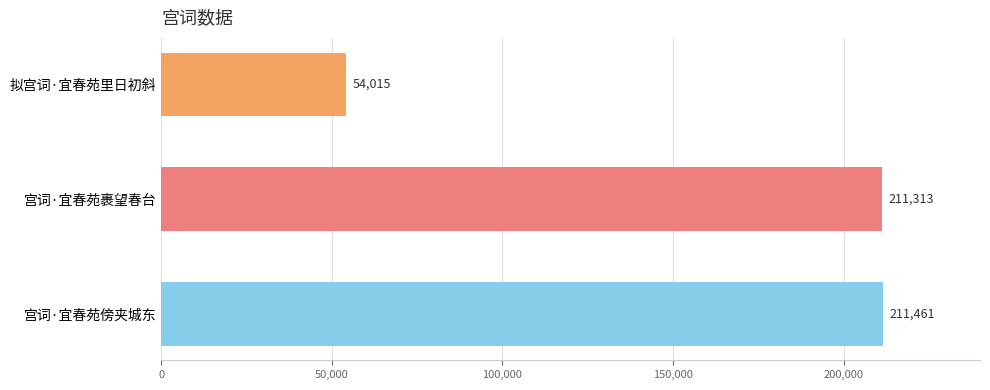

Count the number of categories in the chart.

3